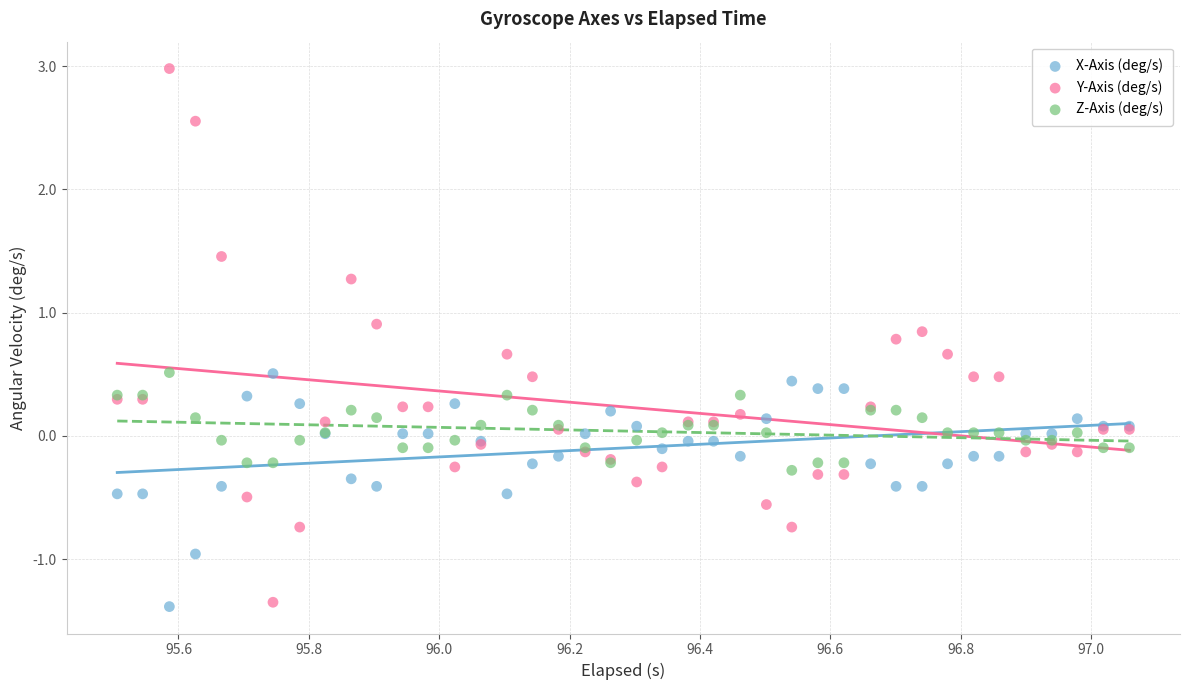

Which series contains the highest Y value?

Y-Axis (deg/s)